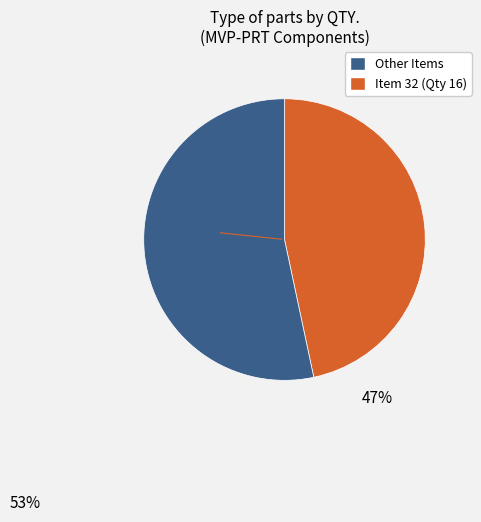

How many slices are in this pie chart?

2